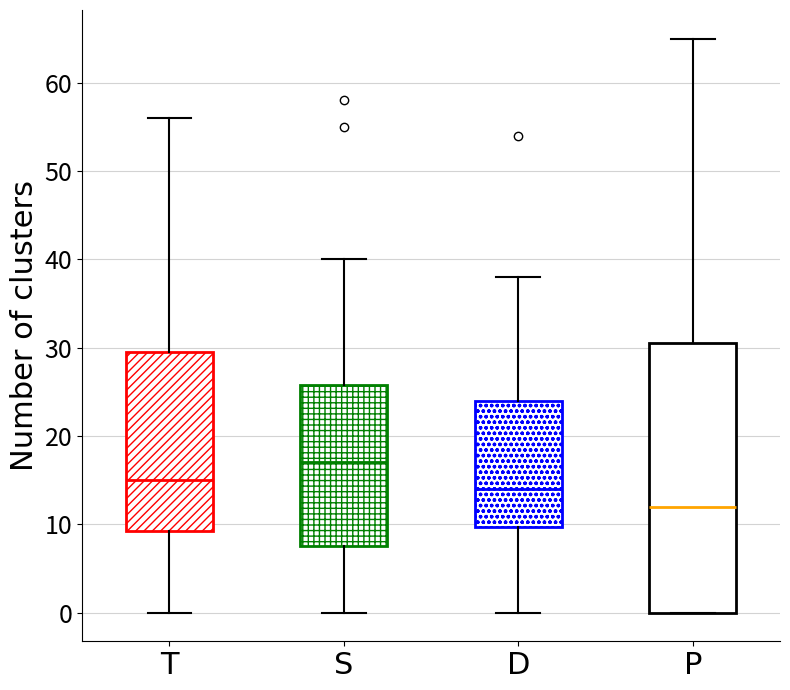

Reading left to right, transcribe this box plot: for each box, give where its median line is, the range the box spans, and where its two whiskers end, as read against the y-axis. The values are not printed on the chart, so give them approximately, as read against the axis.

T: median 15, box 9 to 30, whiskers 0 to 56
S: median 17, box 8 to 26, whiskers 0 to 40
D: median 14, box 10 to 24, whiskers 0 to 38
P: median 12, box 0 to 31, whiskers 0 to 65